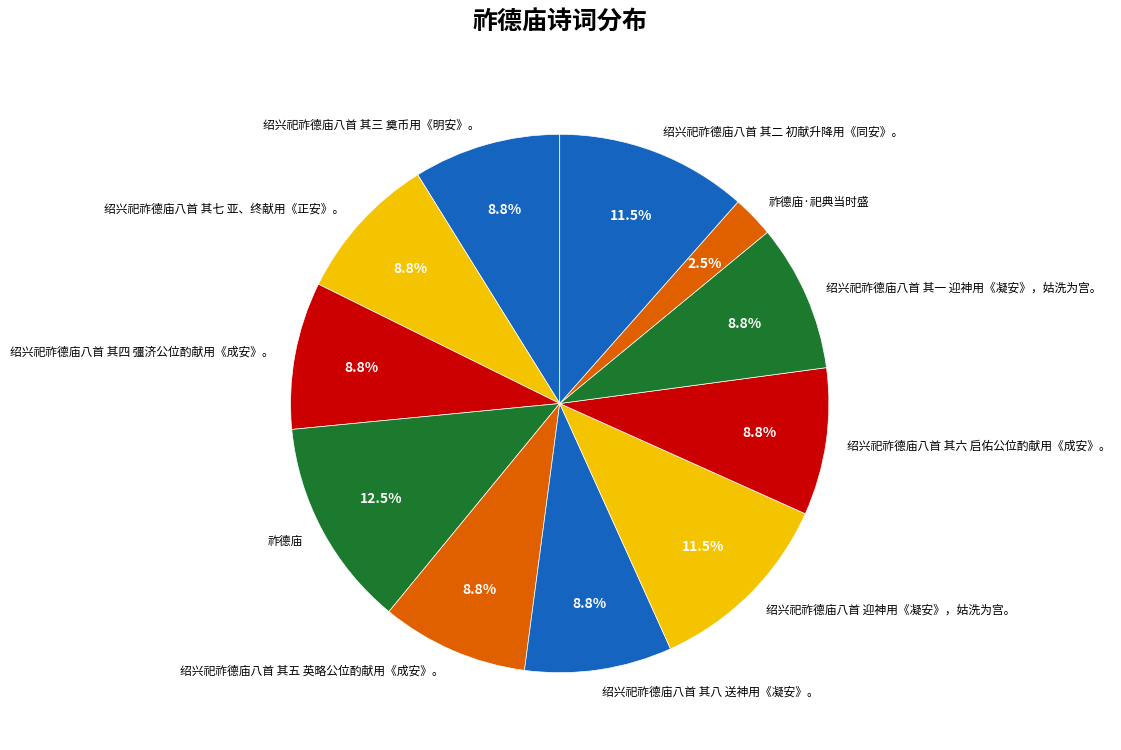

Is there a majority slice in this chart?

No